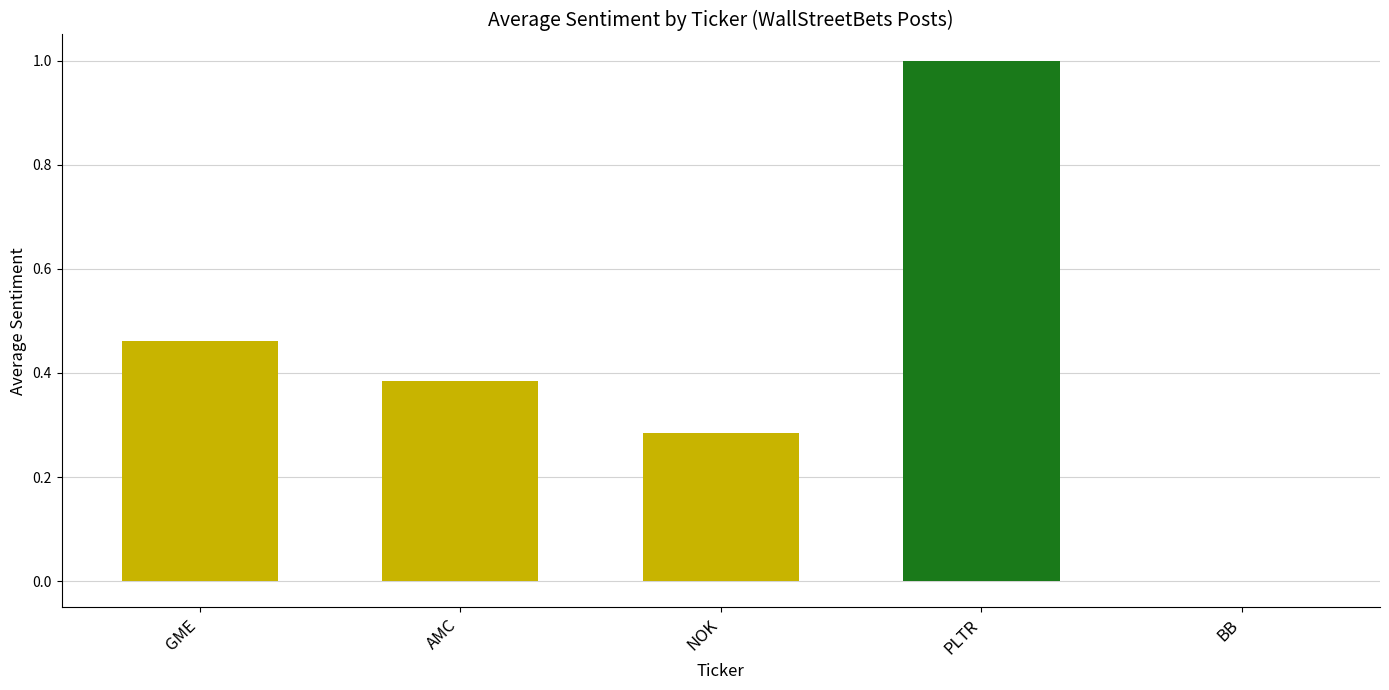

True or false: the data shows 0.7 at AMC.

False